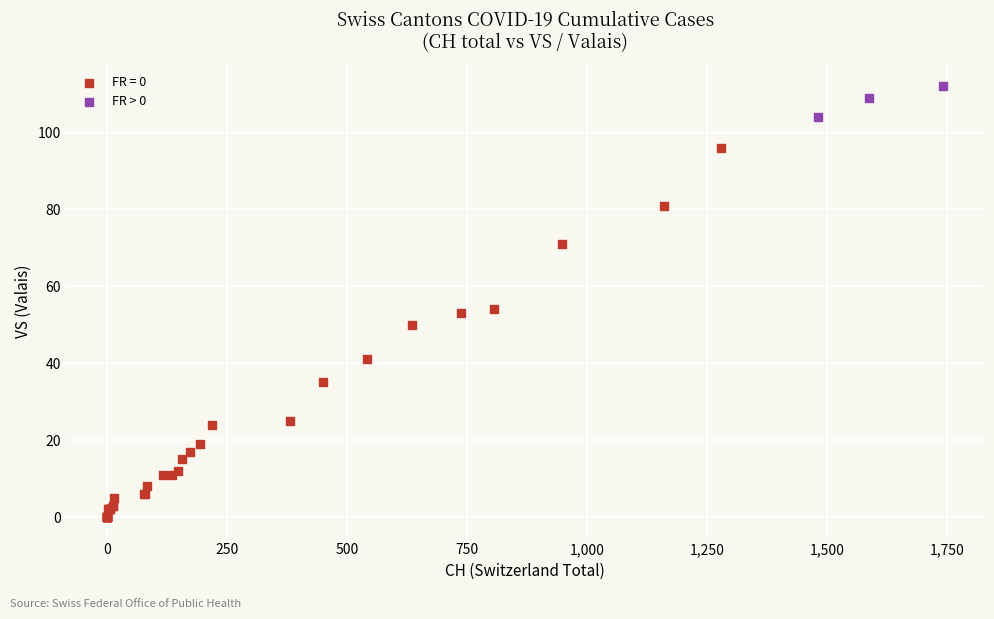

Which series has the largest Y range (max minus min)?

FR = 0